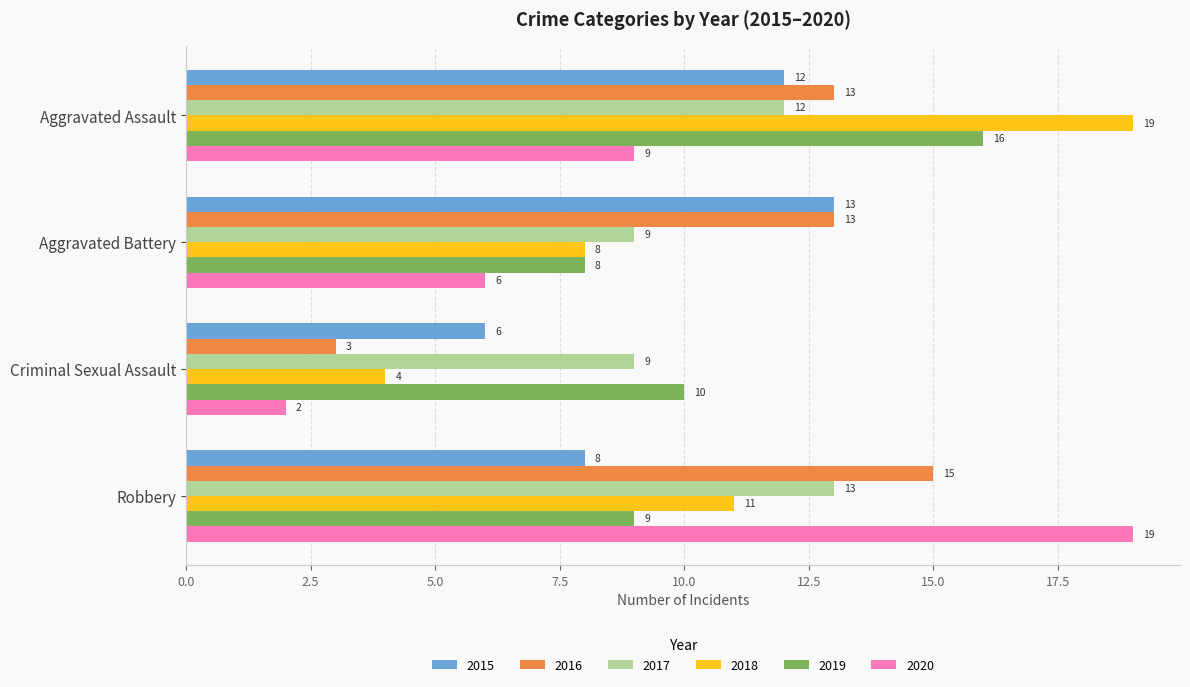

Is it true that 2018 equals 8 at Aggravated Battery?

True